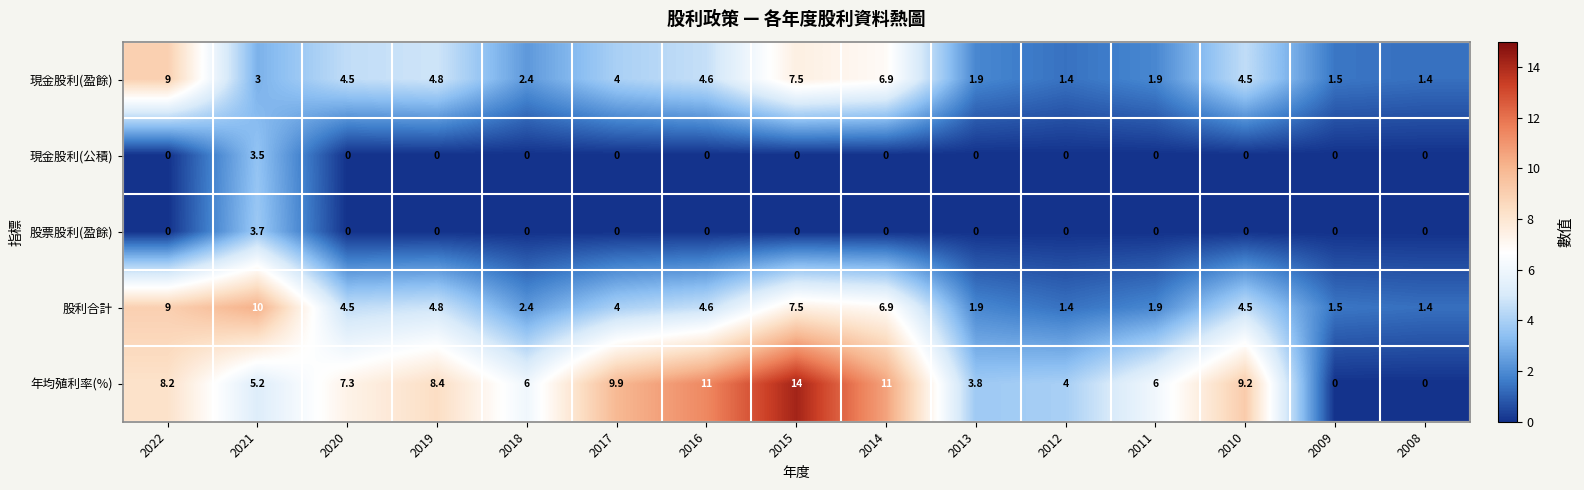

What is the difference between the maximum and minimum values in the 年均殖利率(%) series?

14.0